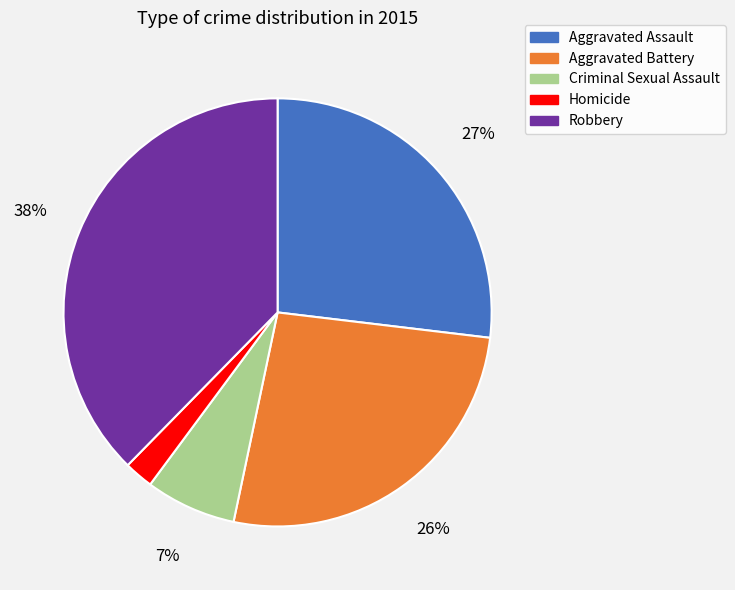

What is the largest slice in the pie chart?

Robbery